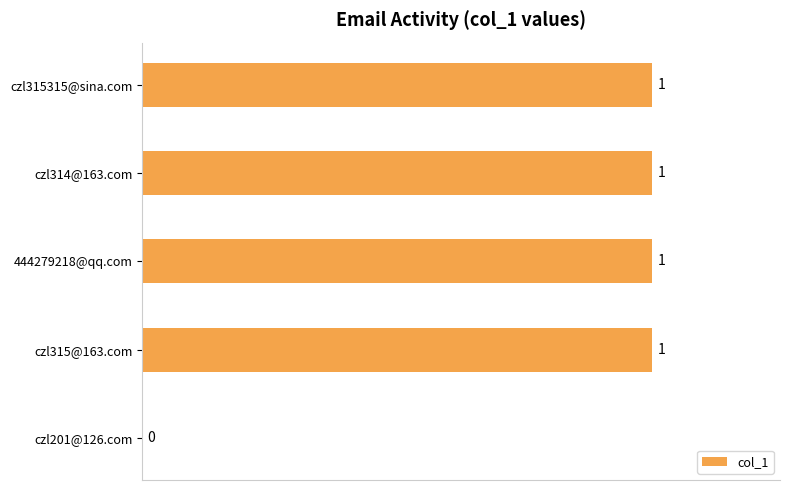

What is the sum of all values?

4